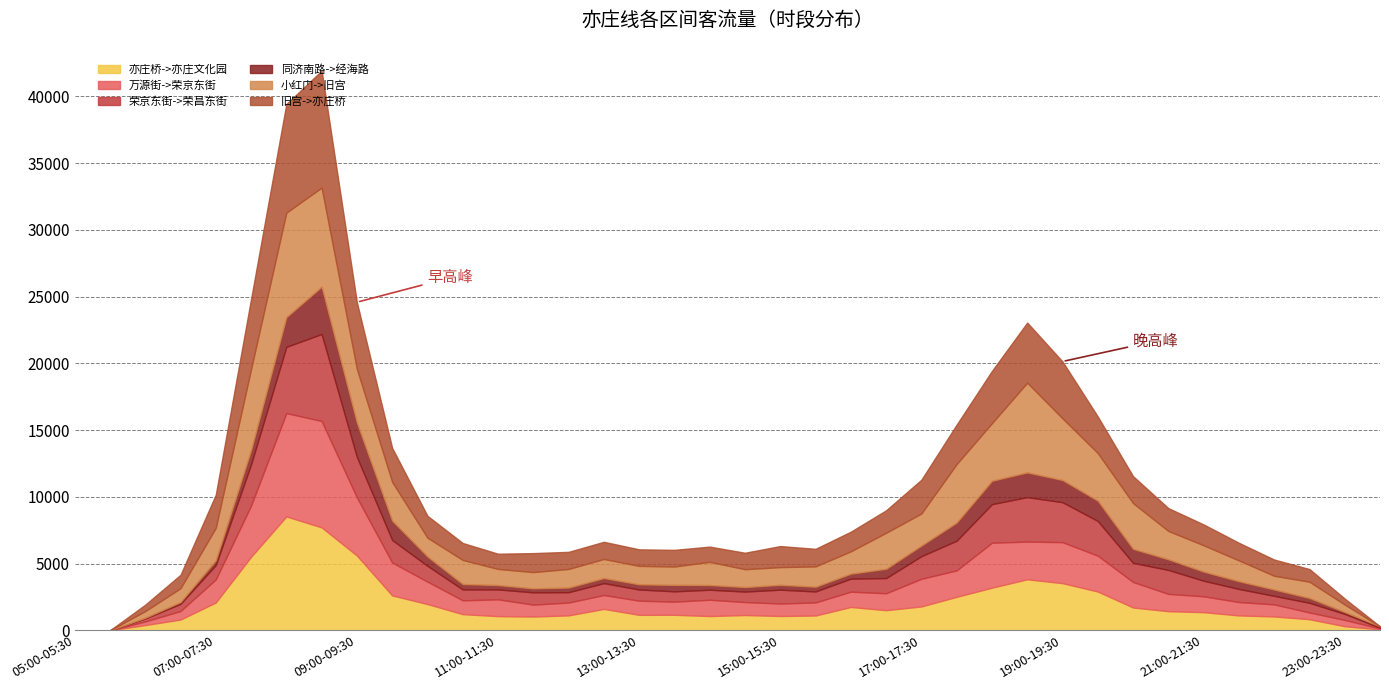

Reading left to right, extract all data points from this chart.

亦庄桥->亦庄文化园: 0	0	393	807	2085	5508	8530	7711	5603	2614	1968	1211	1062	1032	1119	1604	1158	1164	1068	1145	1074	1109	1748	1509	1788	2508	3193	3822	3533	2905	1709	1432	1359	1115	1038	832	308	76
万源街->荣京东街: 0	0	270	638	1728	3836	7739	7970	4359	2465	1682	1036	1260	892	962	1042	1063	983	1223	972	934	981	1147	1268	2071	1981	3370	2824	3072	2688	1914	1297	1190	1004	905	506	472	63
荣京东街->荣昌东街: 0	0	226	541	1072	3080	4962	6512	3023	1688	1181	814	741	921	774	890	836	772	748	784	1035	822	975	1136	1695	2225	2886	3331	2990	2598	1431	1795	1166	981	638	723	450	54
同济南路->经海路: 0	0	54	131	357	1080	2225	3550	2574	1447	698	406	327	296	349	380	389	486	354	339	365	355	374	695	795	1360	1753	1852	1662	1519	1048	796	683	579	477	360	140	104
小红门->旧宫: 0	0	497	1036	2431	6058	7826	7418	4019	2902	1407	1802	1208	1220	1394	1428	1380	1374	1735	1337	1326	1522	1674	2698	2402	4379	4315	6719	4618	3569	3423	2122	1972	1556	1028	1219	561	0
旧宫->亦庄桥: 0	0	480	1005	2486	5252	8134	8758	4998	2549	1639	1271	1139	1422	1279	1286	1239	1247	1142	1233	1578	1315	1470	1682	2529	2954	3911	4502	4260	2736	2020	1711	1560	1321	1214	950	446	0